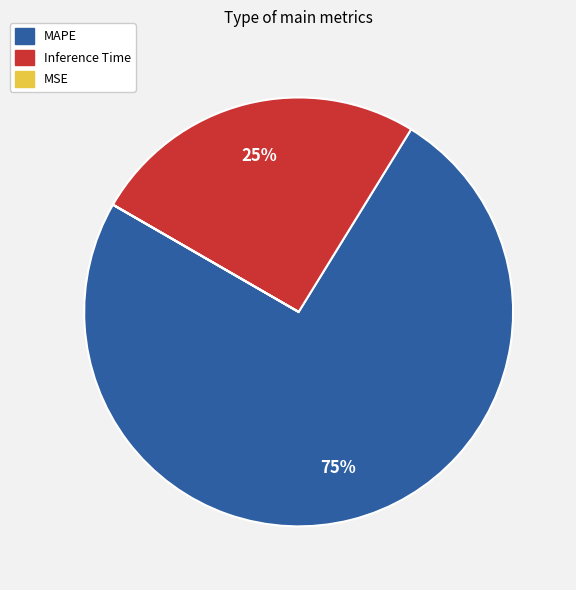

To the nearest percent, what is the combined percentage of MAPE and Inference Time?

100%